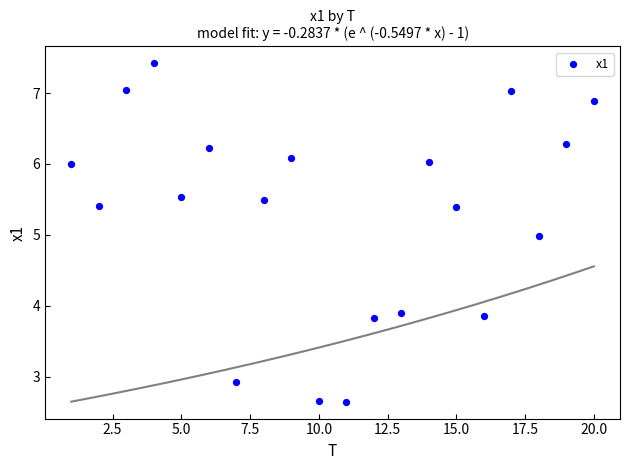

What is the range of X values (max minus min)?

19.0